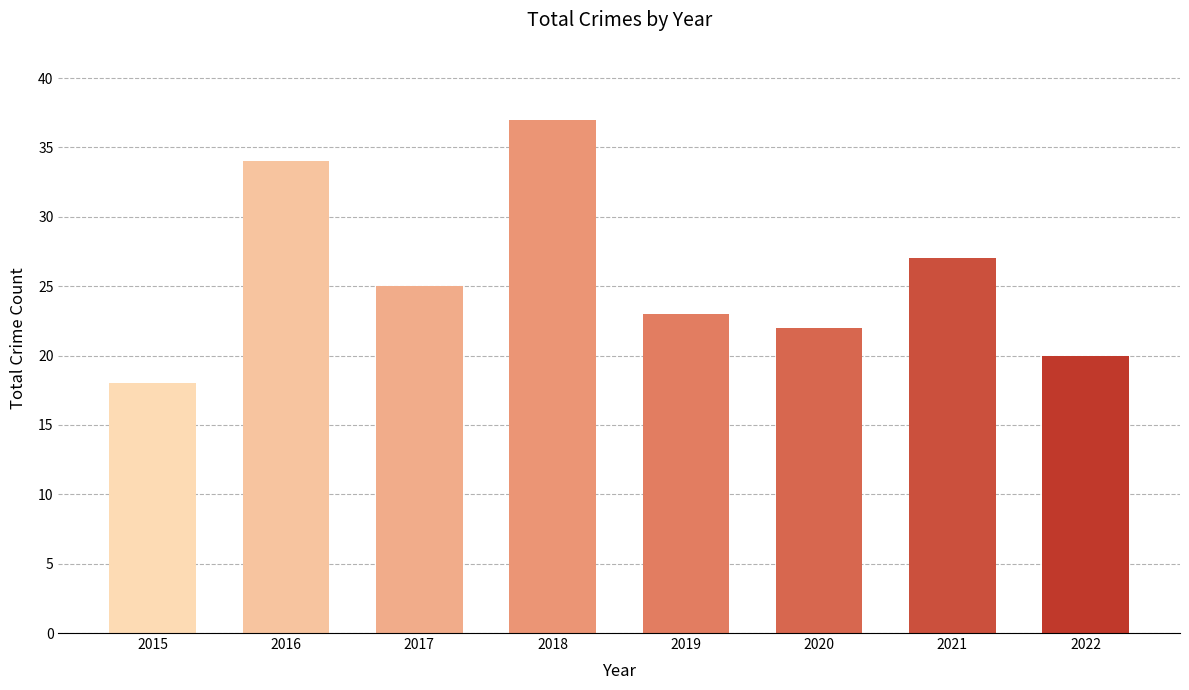

List the labels in order of value, smallest first.

2015, 2022, 2020, 2019, 2017, 2021, 2016, 2018